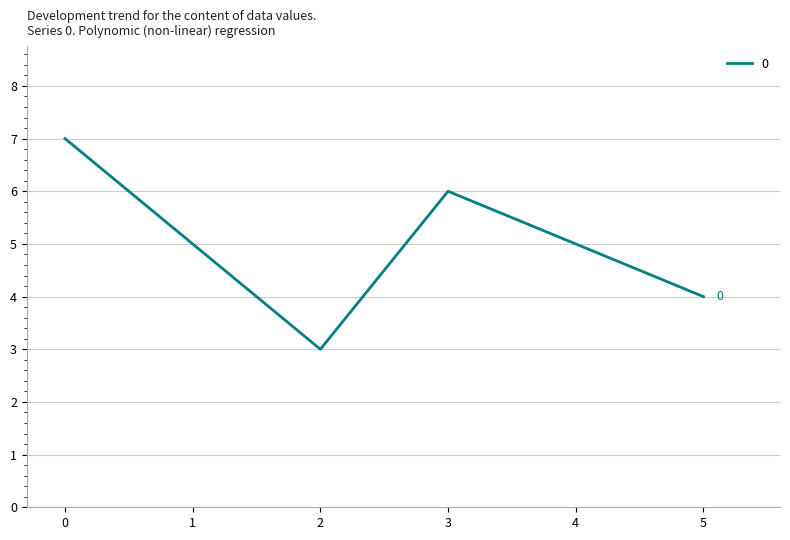

True or false: the data shows 1 at 4.

False